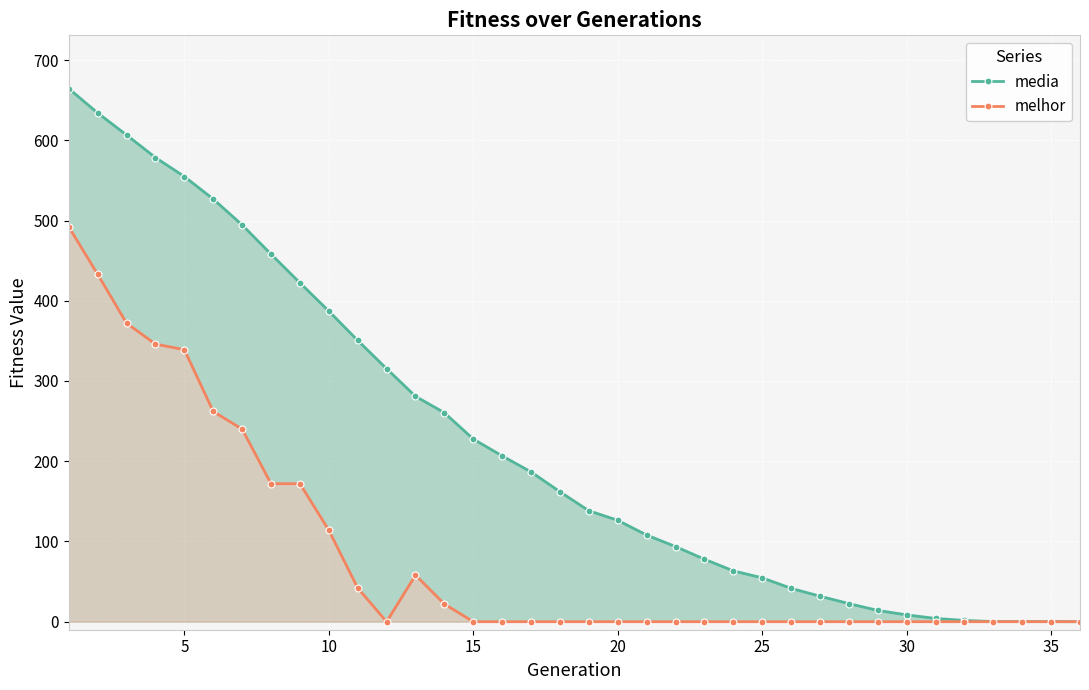

True or false: melhor has more than 2 points higher than both neighbors.

False